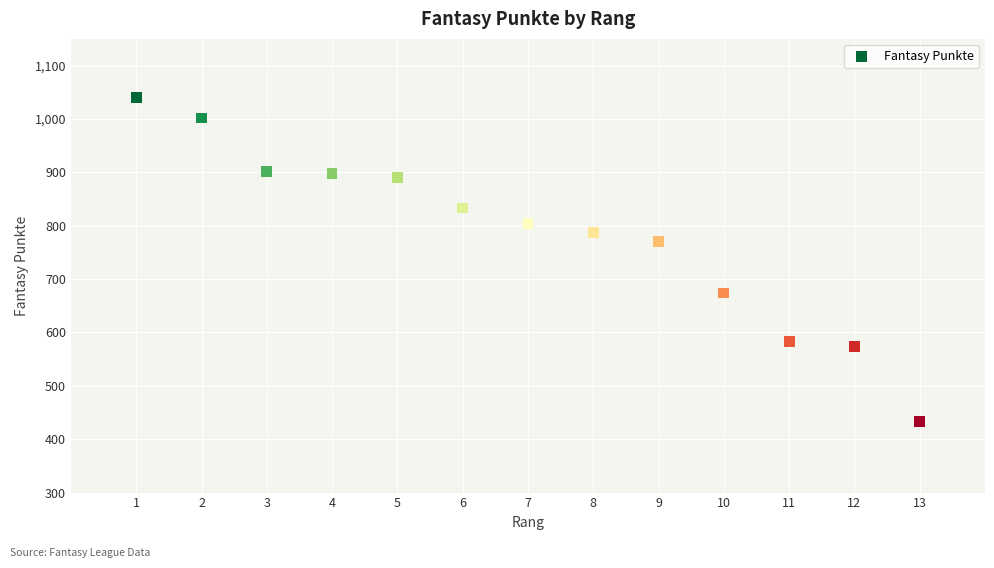

What is the range of X values (max minus min)?

12